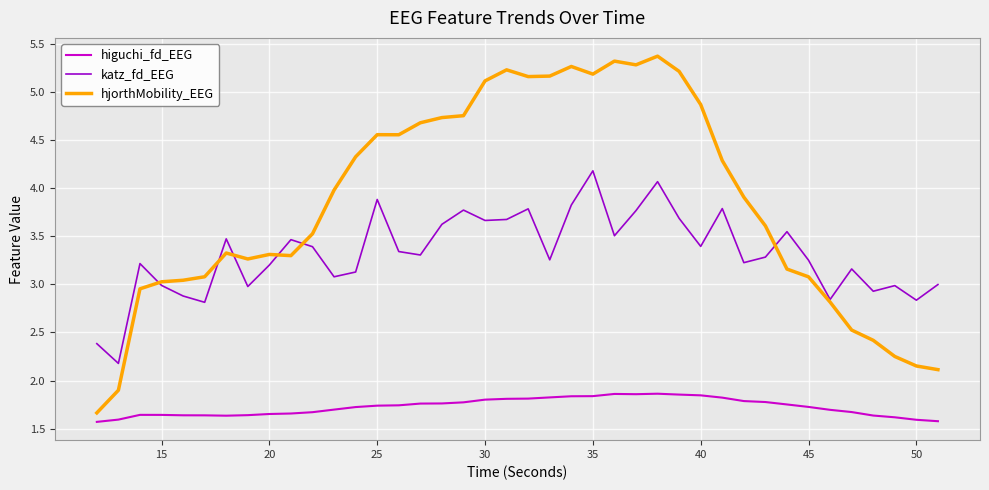

Which series has the largest range (max minus min)?

hjorthMobility_EEG